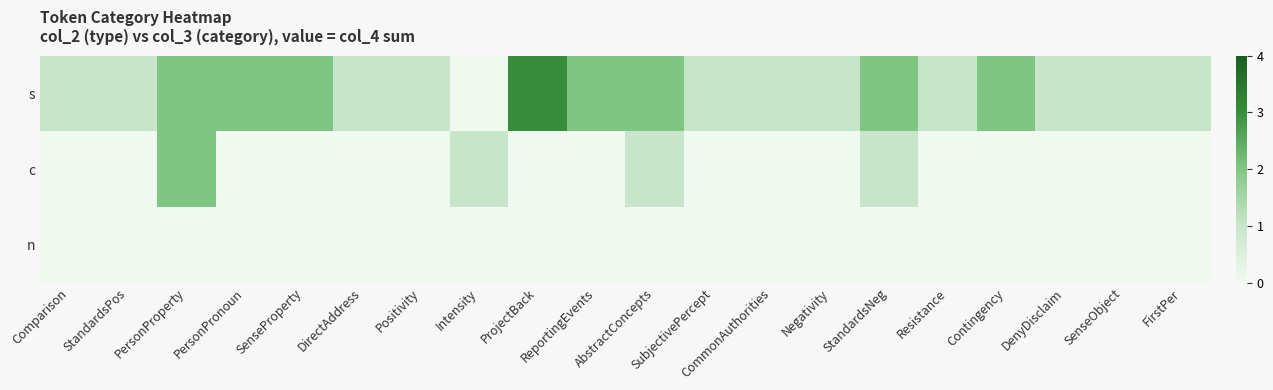

How many distinct data groups are displayed?

3